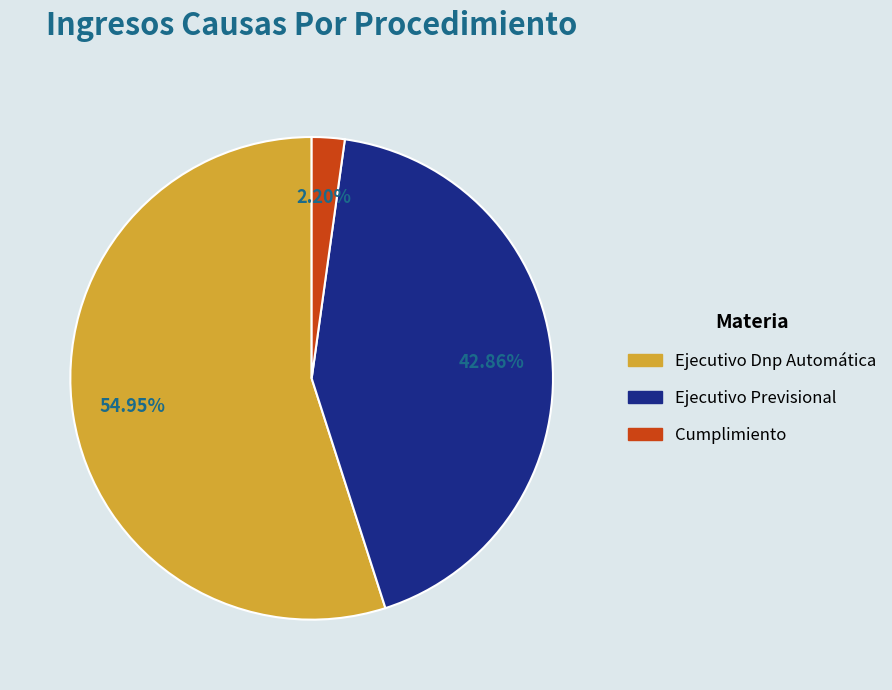

What percentage is the Cumplimiento slice, to the nearest percent?

2%